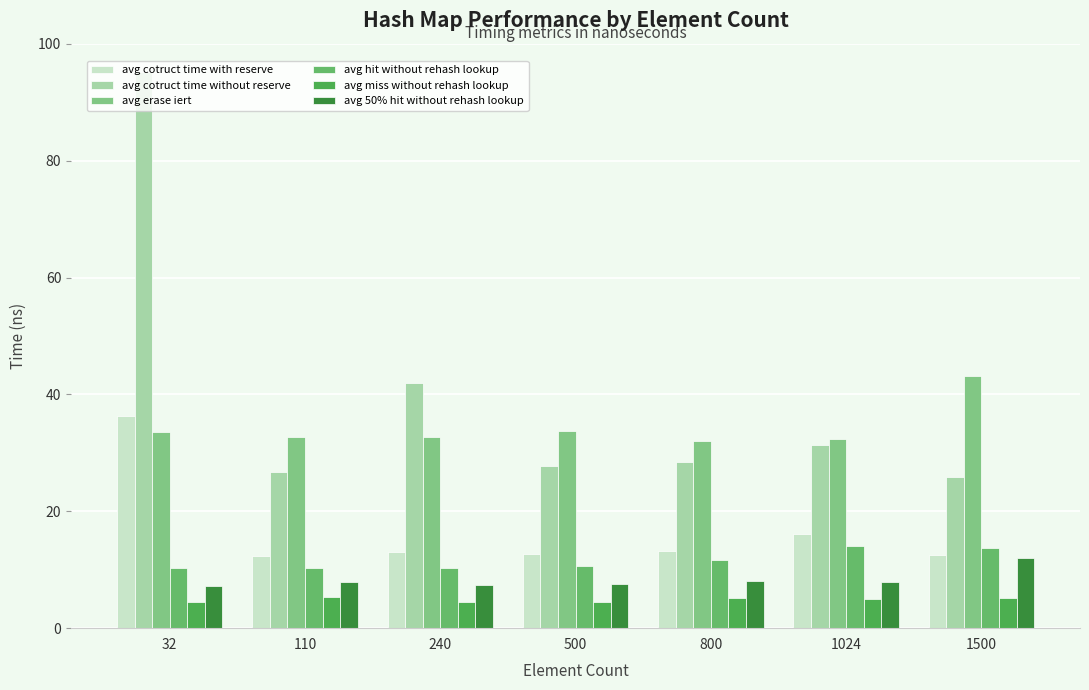

Which category has the highest value across all series?

32